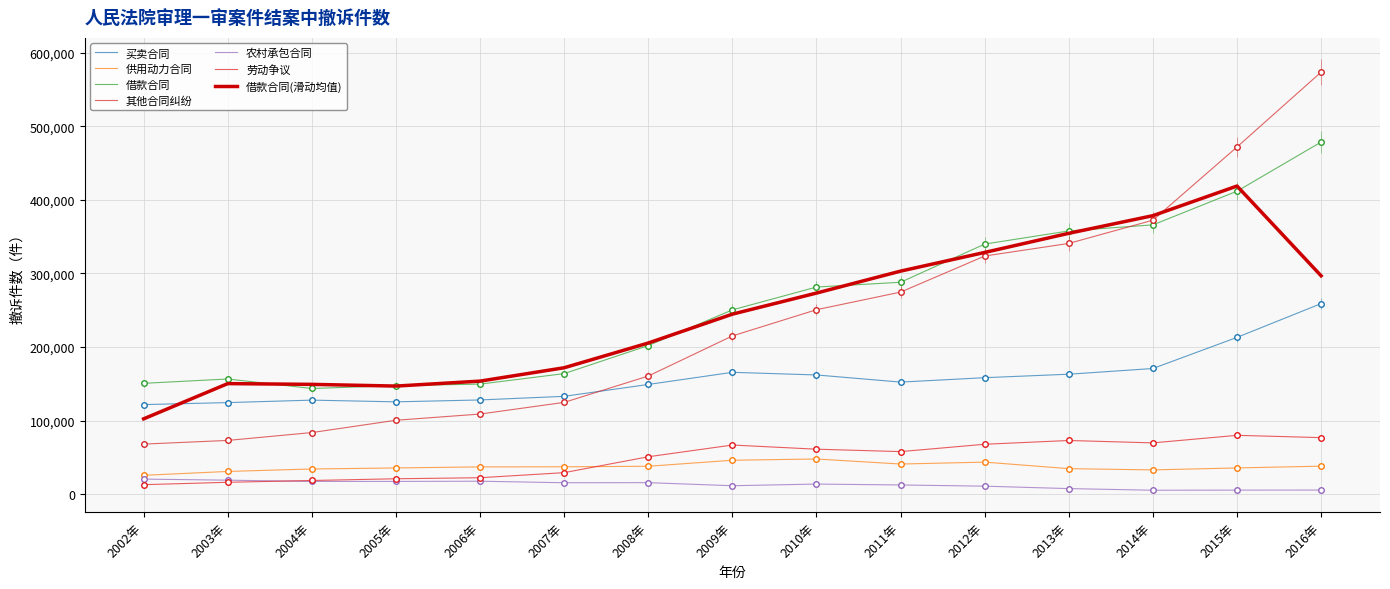

True or false: 供用动力合同 and 农村承包合同 intersect in this chart.

False